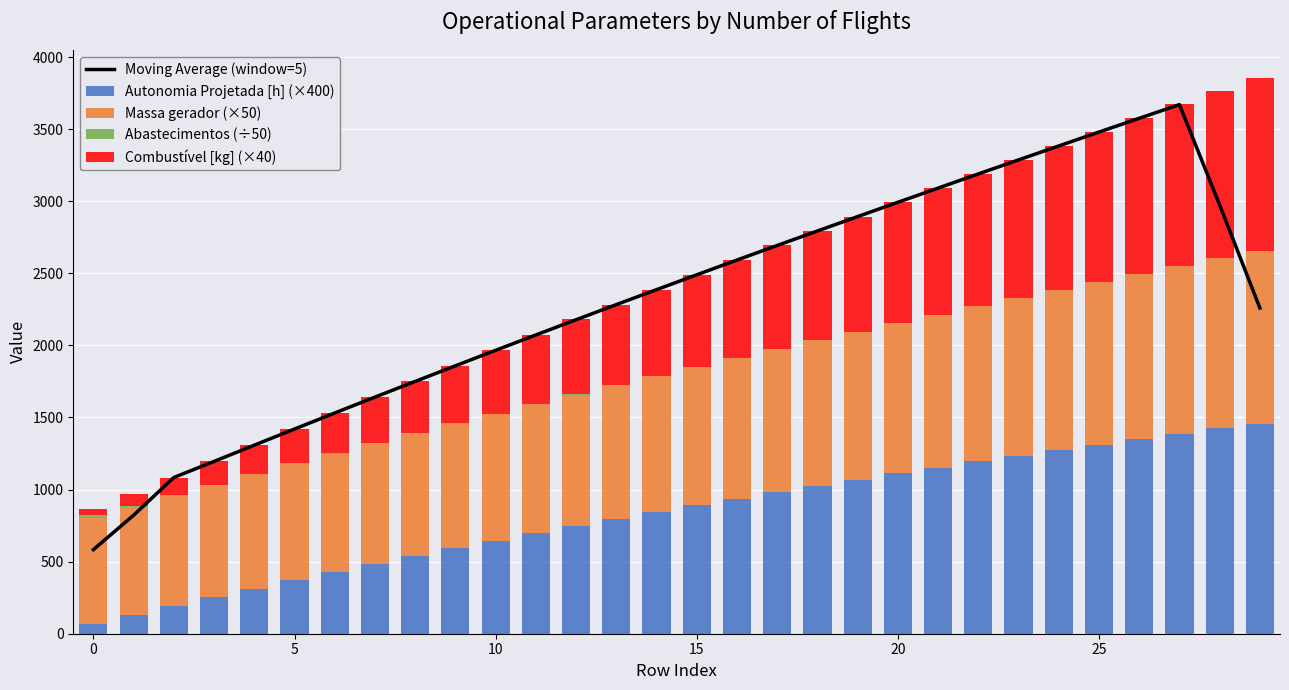

The Combustível [kg] (×40) series shows 680.0 at 16. True or false?

True